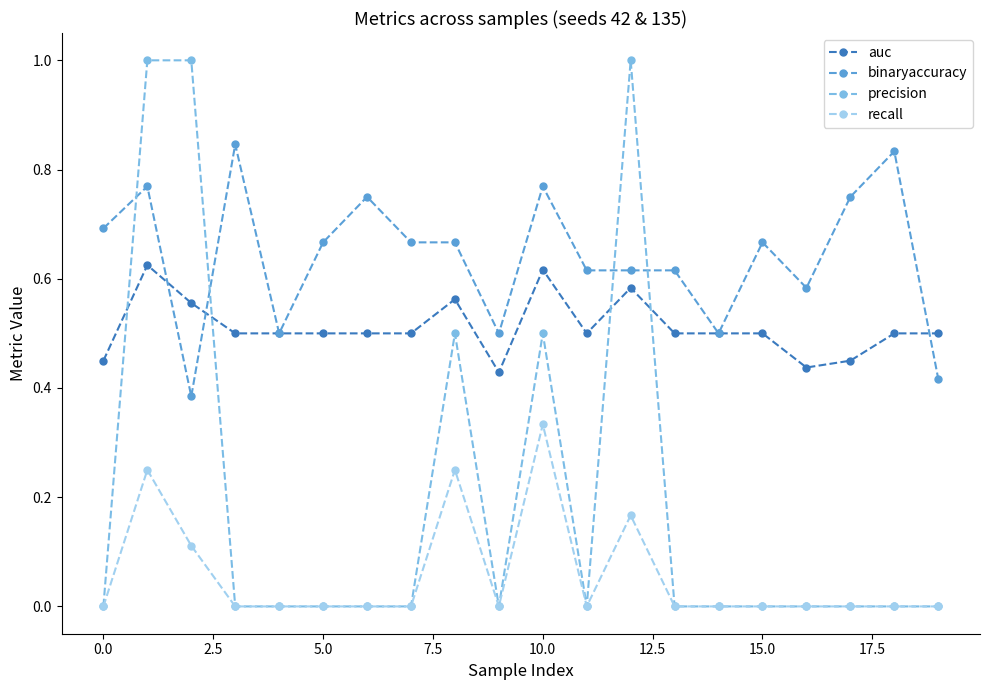

Which series has the largest total across all categories?

binaryaccuracy